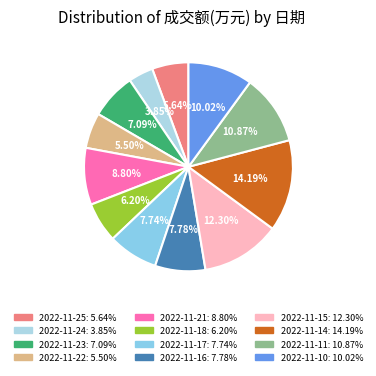

Does any single category account for the majority?

No